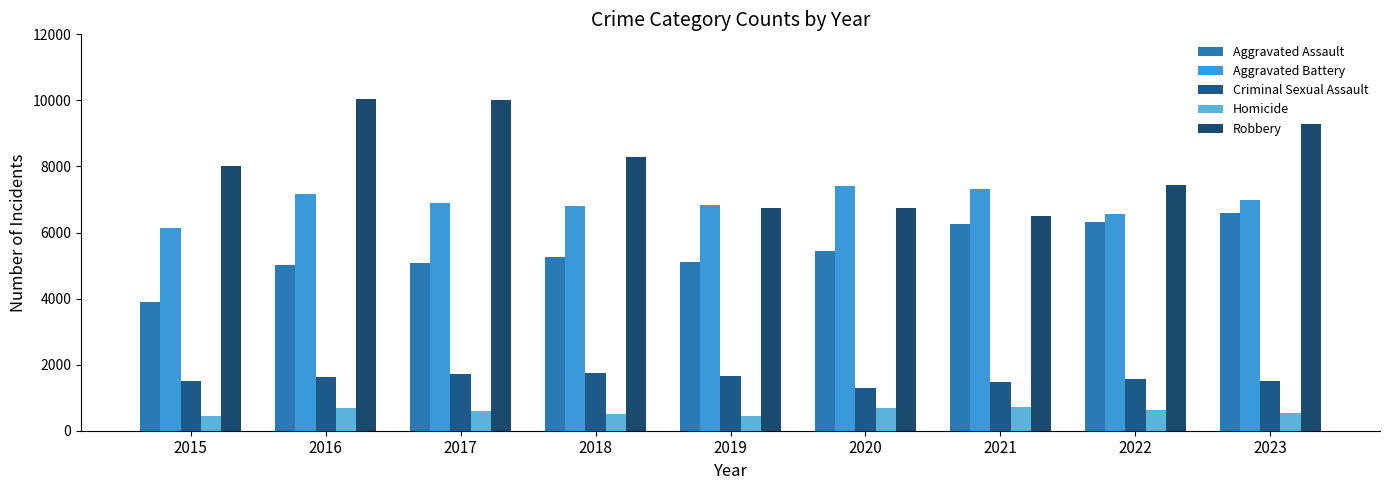

Are the bars horizontal?

No